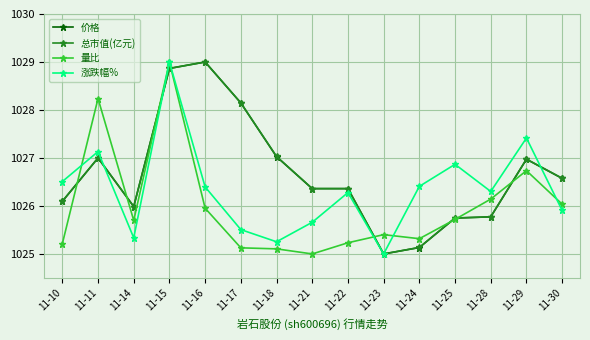

True or false: 总市值(亿元) has more than 2 points higher than both neighbors.

True